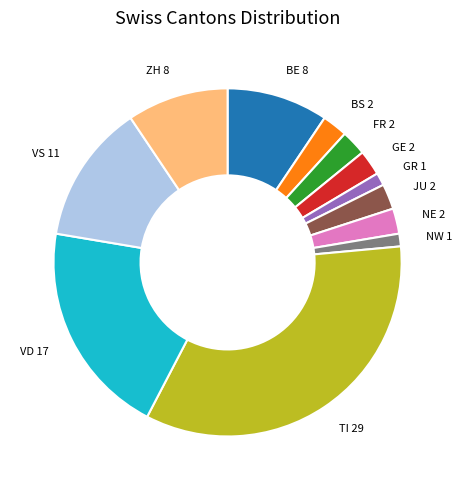

Does any single category account for the majority?

No